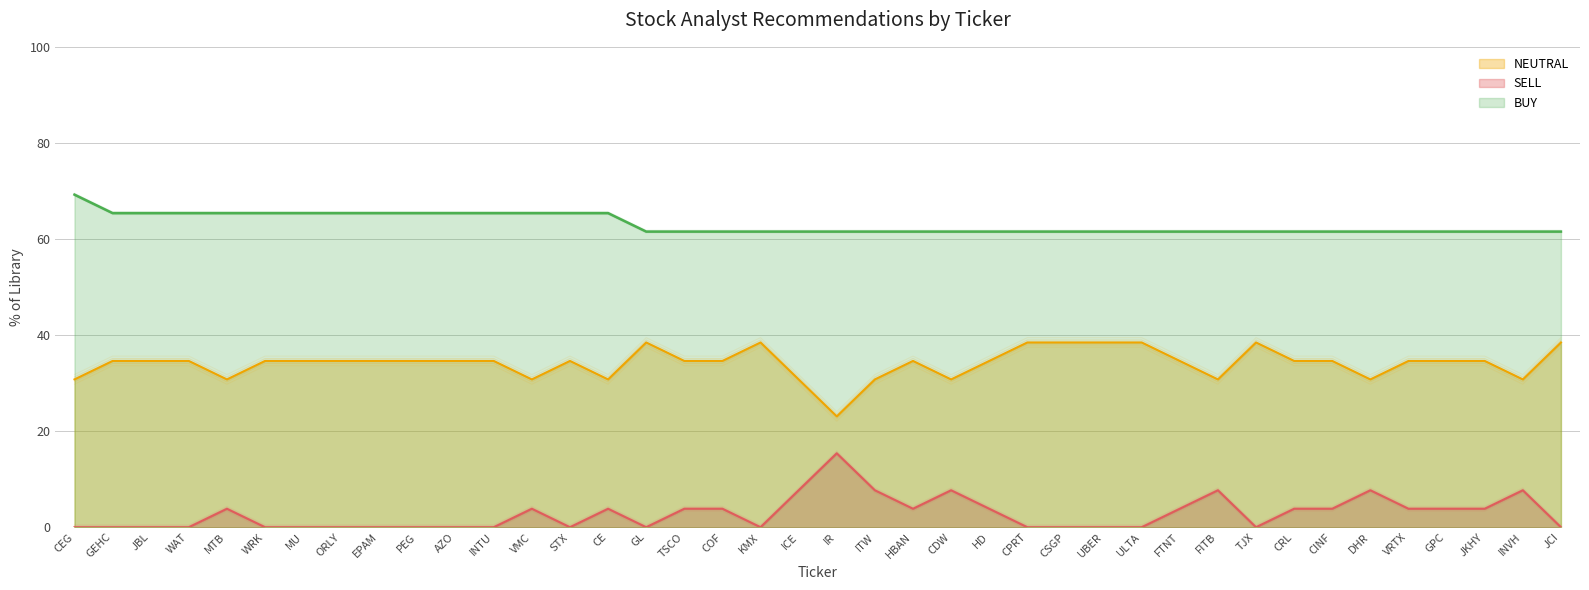

True or false: NEUTRAL and SELL intersect in this chart.

False